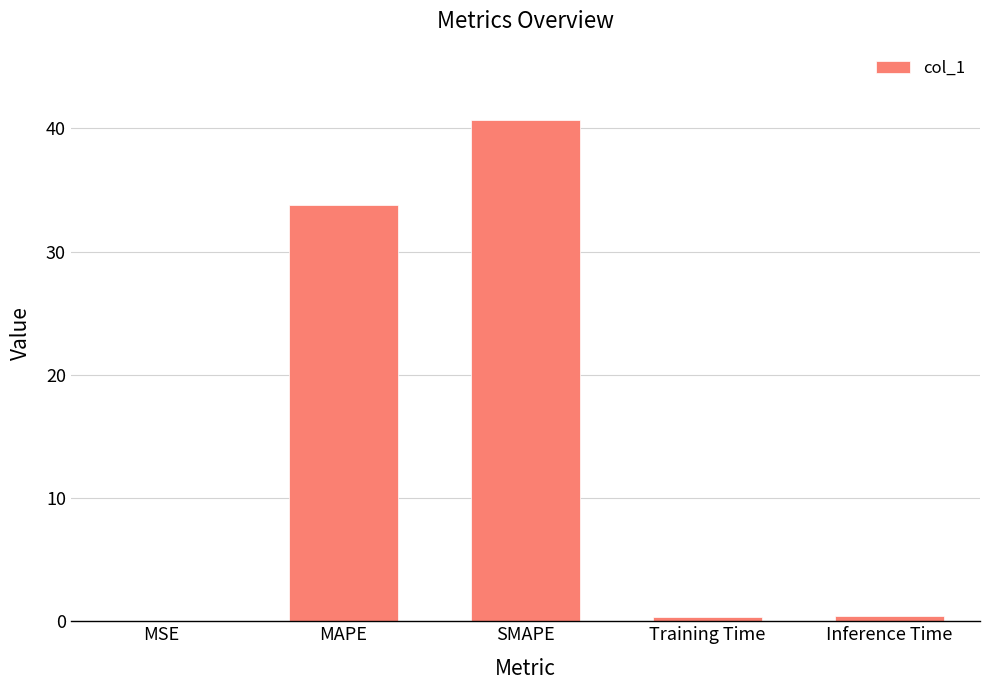

The value at SMAPE is 21.5. True or false?

False